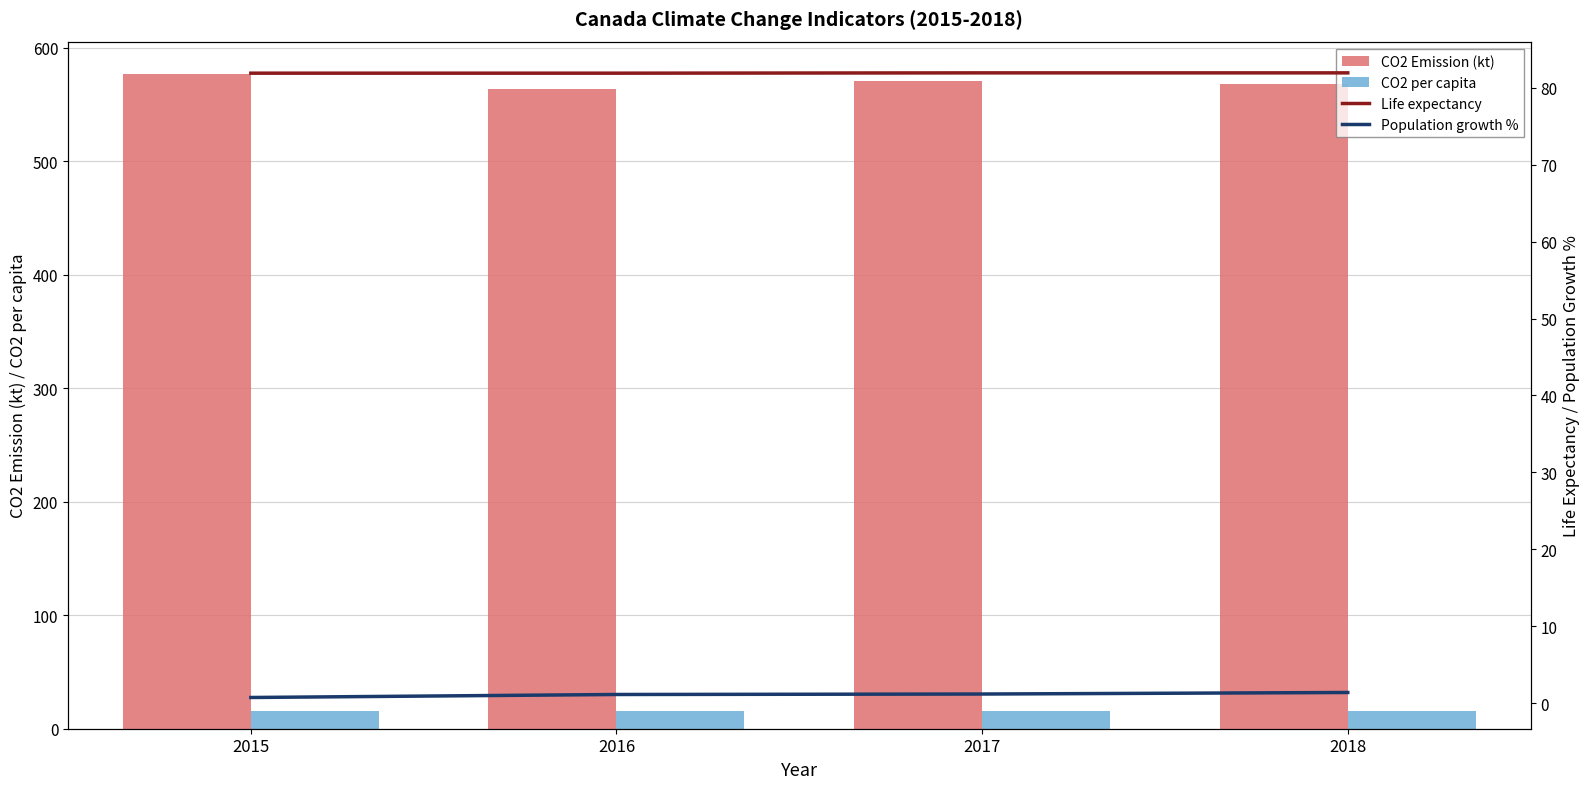

Does the chart contain stacked bars?

No